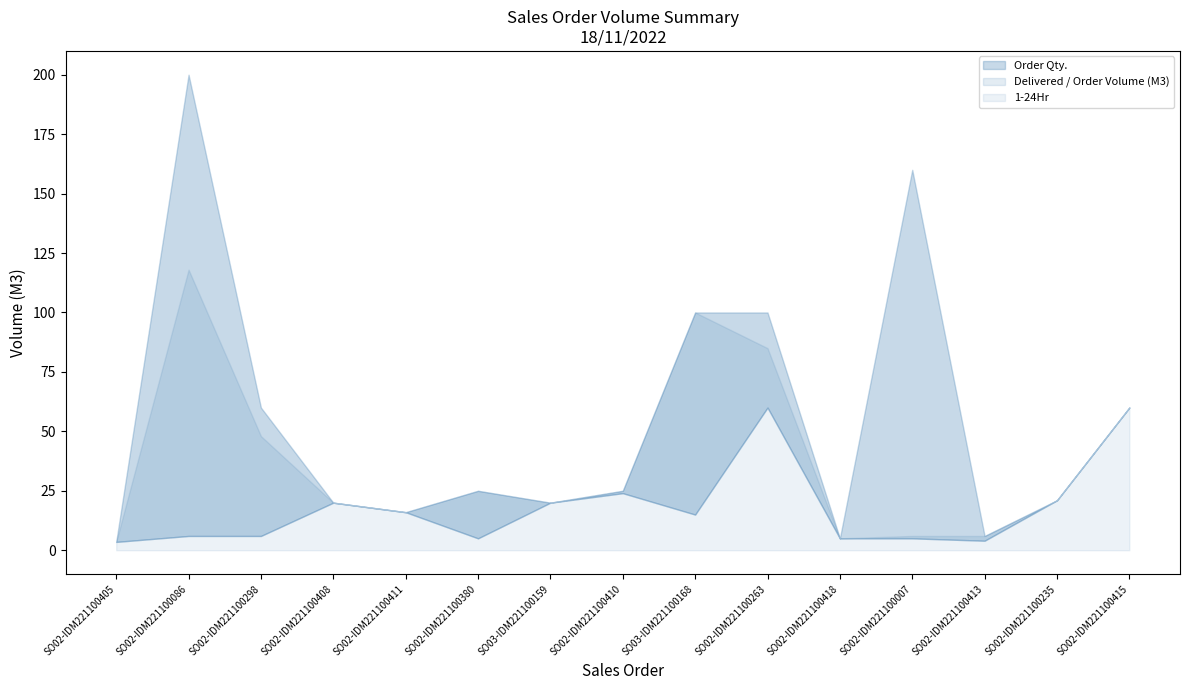

Where is the first local minimum for 1-24Hr?

SO02-IDM221100380